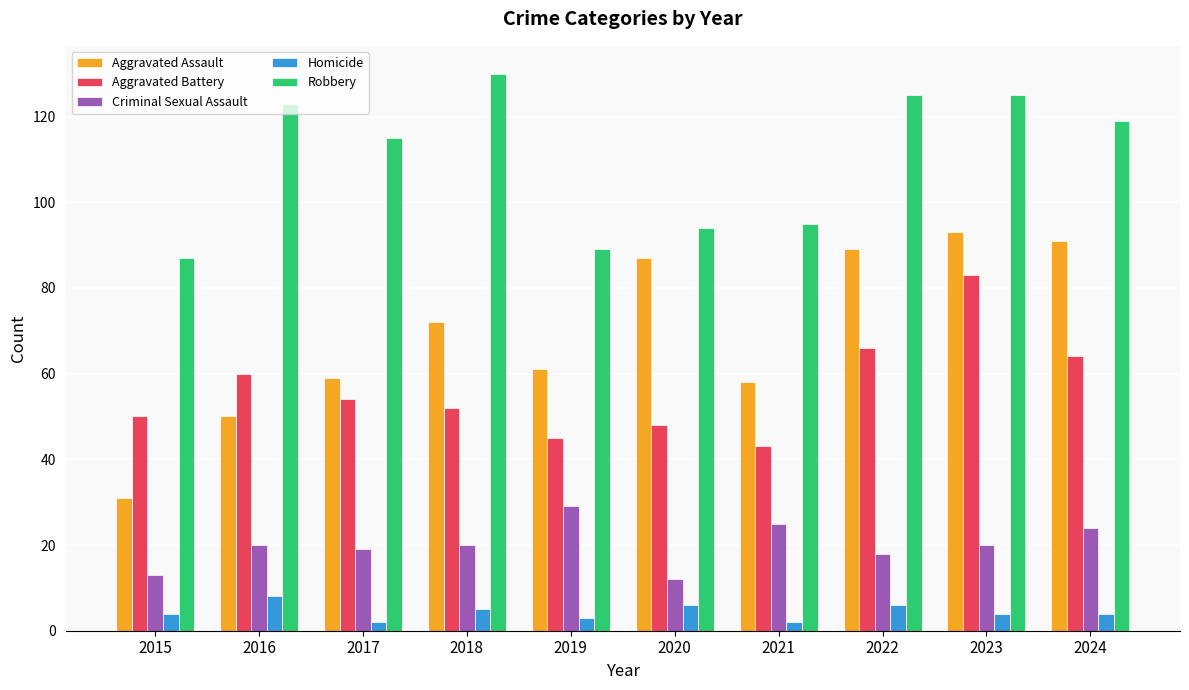

Are the bars horizontal?

No